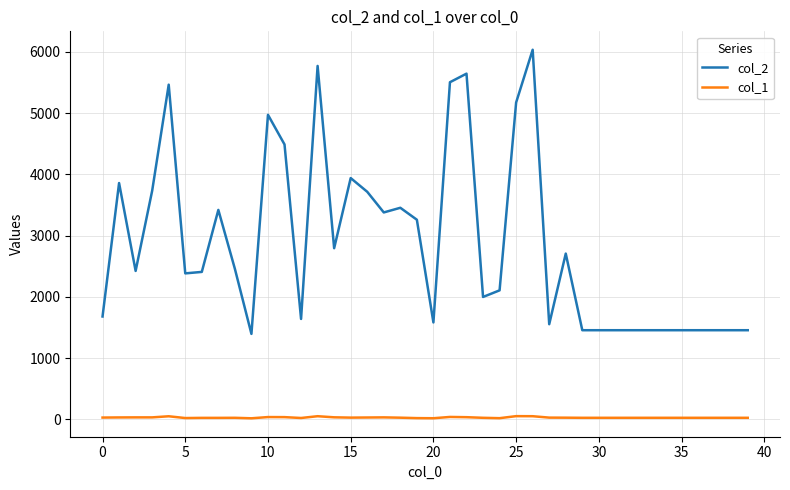

What is the highest value of the col_1 series?

53